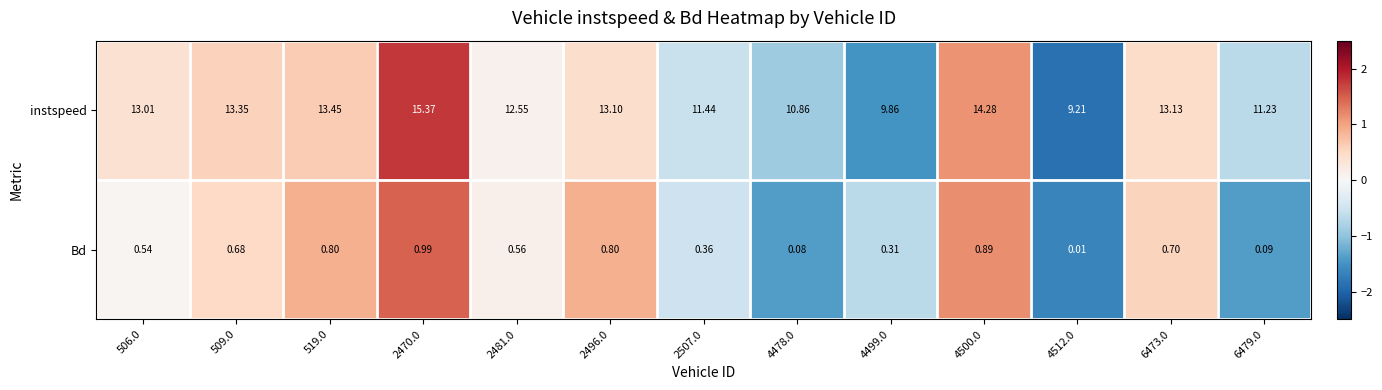

Rank the series at 2496.0 from highest to lowest value.

instspeed, Bd